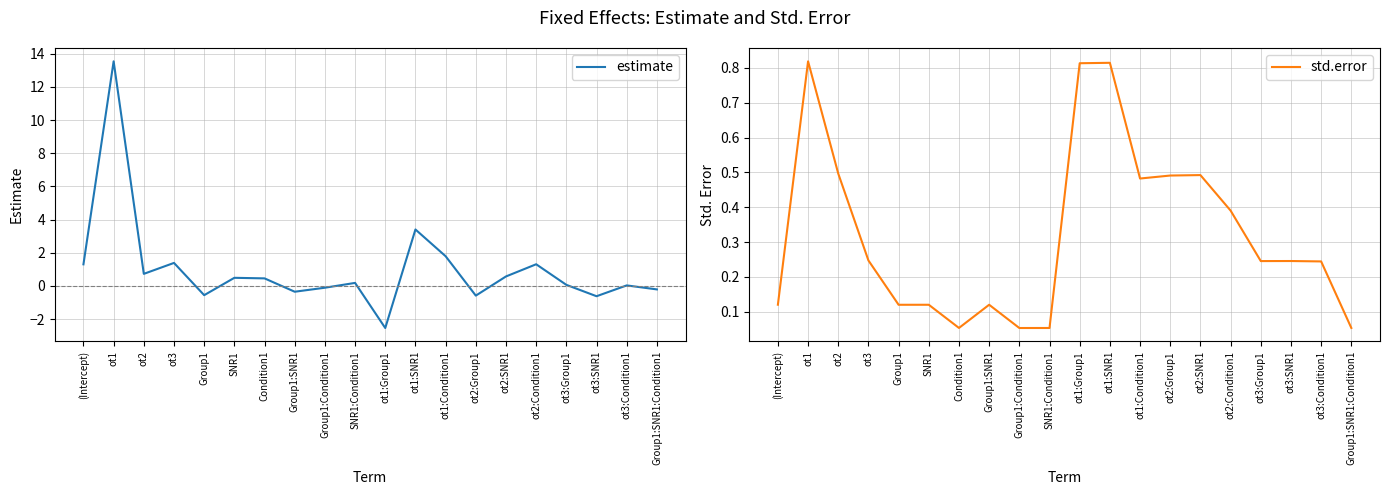

Reading left to right, transcribe all the data shown in this chart.

estimate: 1.3	13.5	0.7	1.4	-0.6	0.5	0.5	-0.4	-0.1	0.2	-2.5	3.4	1.8	-0.6	0.6	1.3	0.1	-0.6	0.0	-0.2
std.error: 0.1	0.8	0.5	0.2	0.1	0.1	0.1	0.1	0.1	0.1	0.8	0.8	0.5	0.5	0.5	0.4	0.2	0.2	0.2	0.1